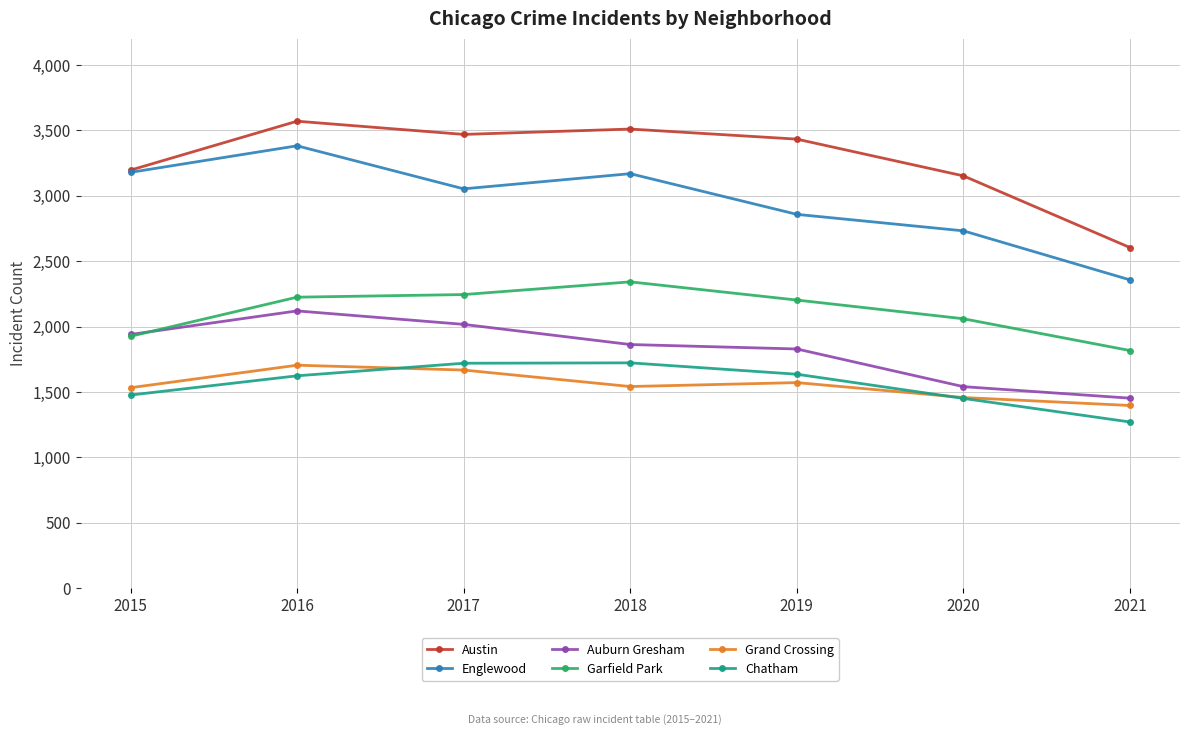

True or false: Garfield Park and Grand Crossing cross at least once.

False